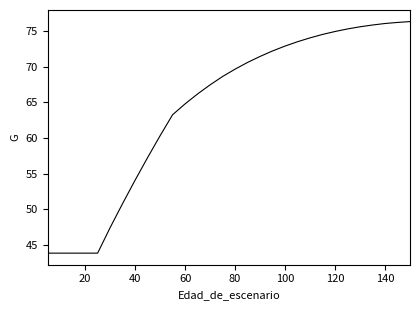

What is the maximum value shown in the chart?

76.3